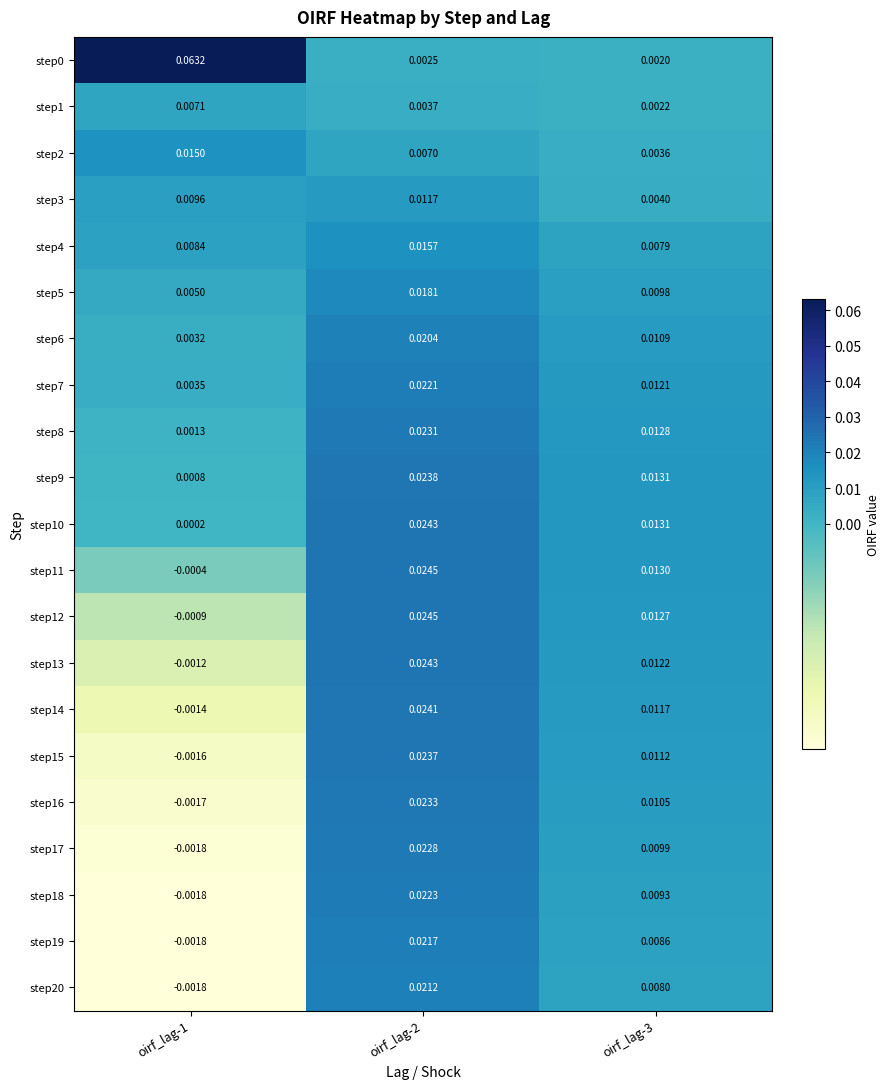

Is the value of step5 at oirf_lag-2 greater than the value of step8 at oirf_lag-3?

Yes